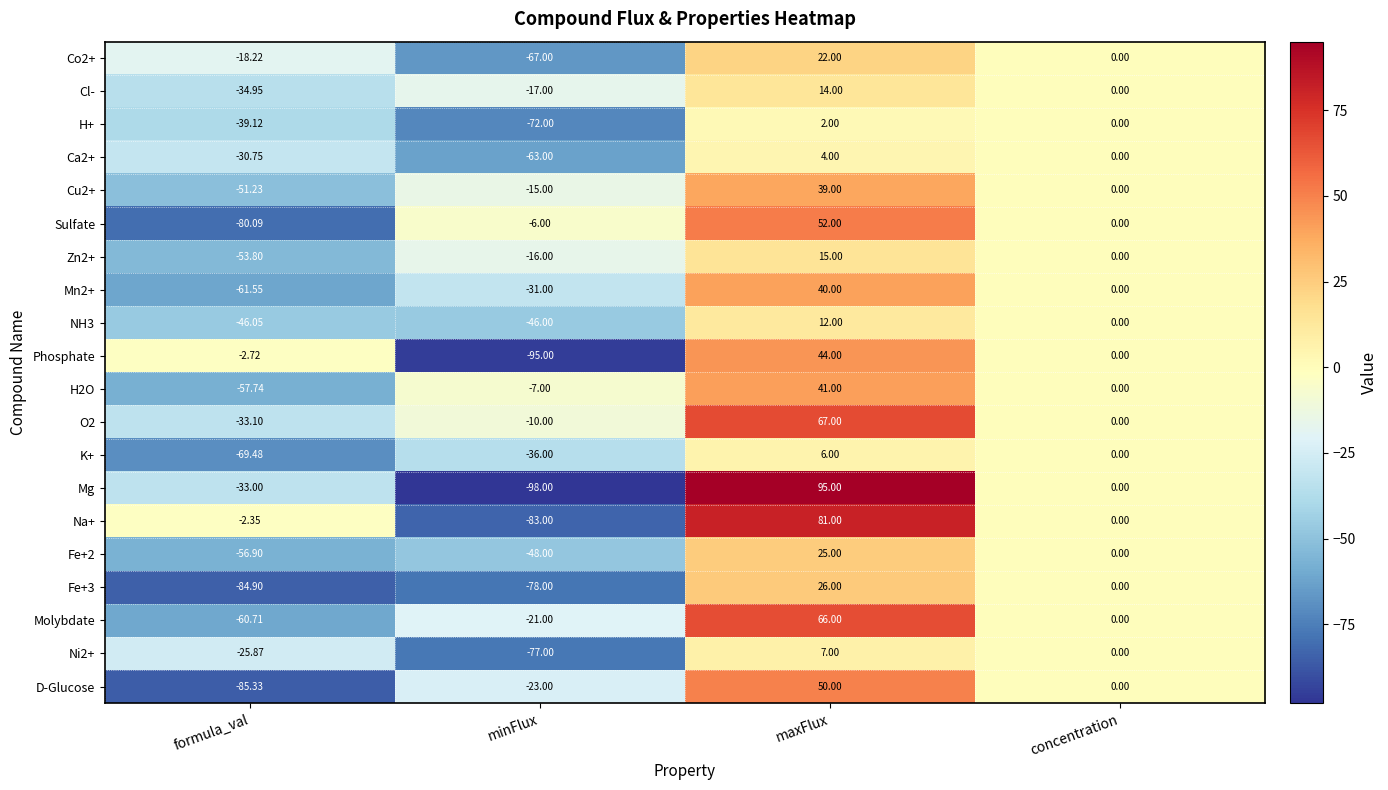

Where does the Ca2+ series first go above 0?

maxFlux